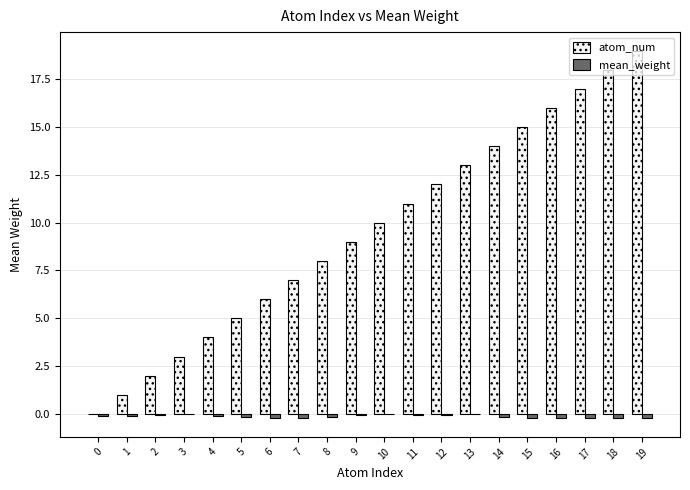

What is the difference between the mean_weight values at 8 and 3?

0.1